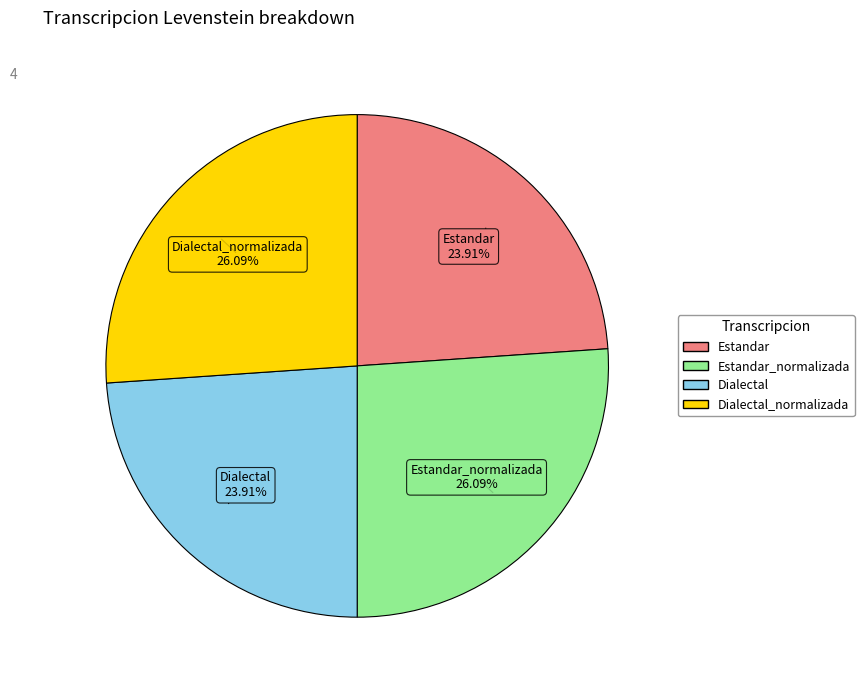

Is there a majority slice in this chart?

No